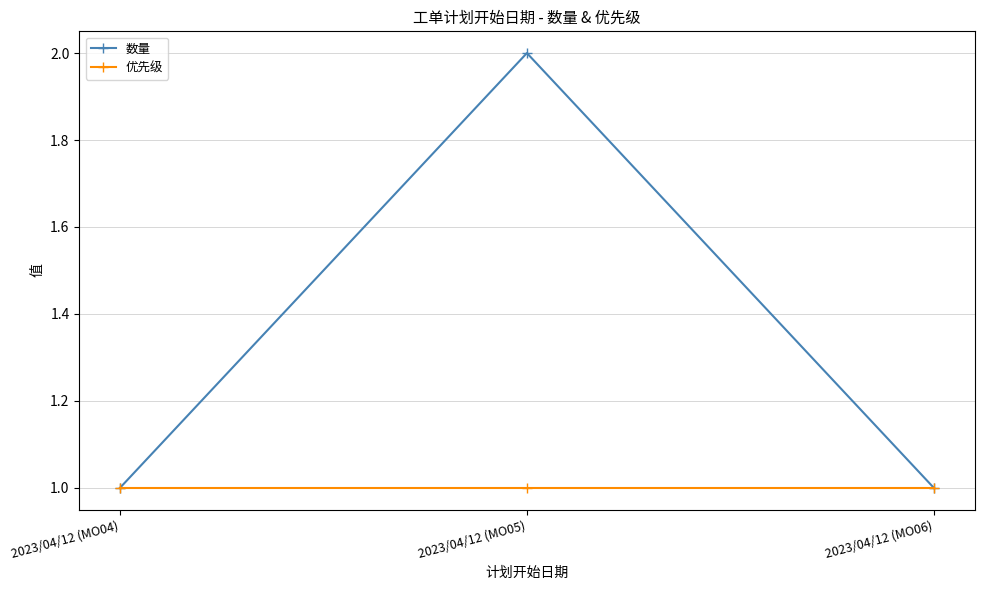

What are all the series names shown in the legend?

数量, 优先级